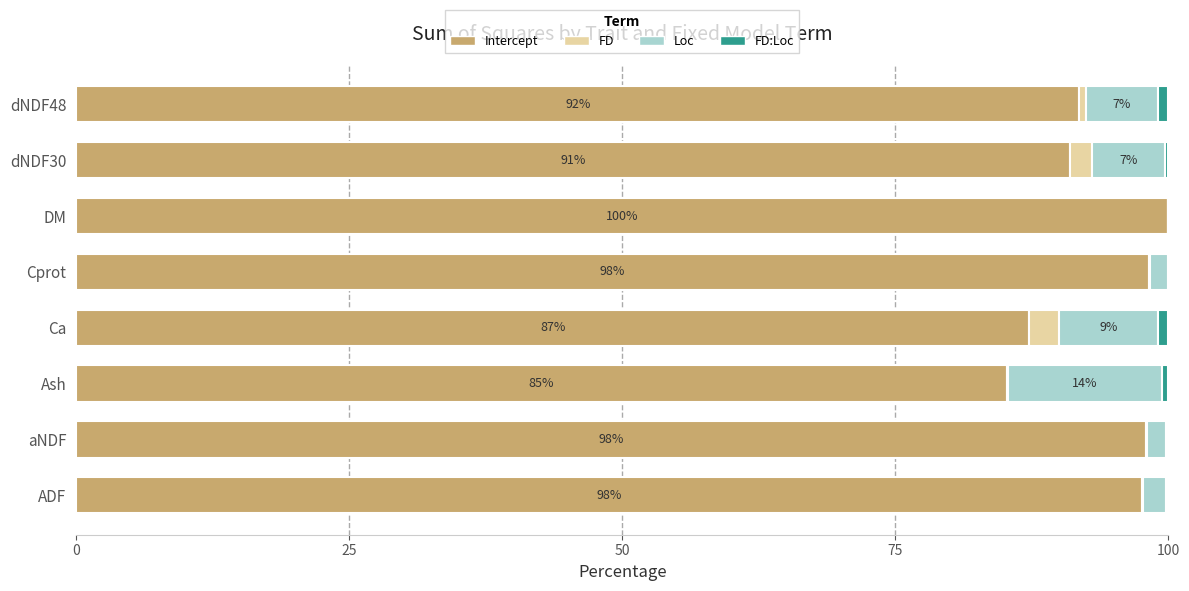

True or false: Intercept has a value of 32.5 at dNDF48.

False